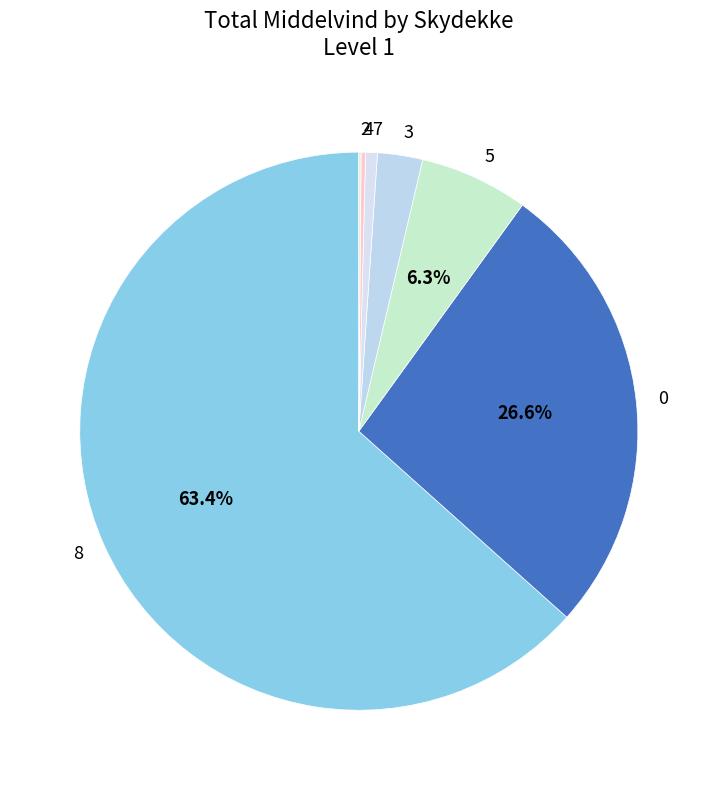

Is it true that 8 is 37% of the pie?

False